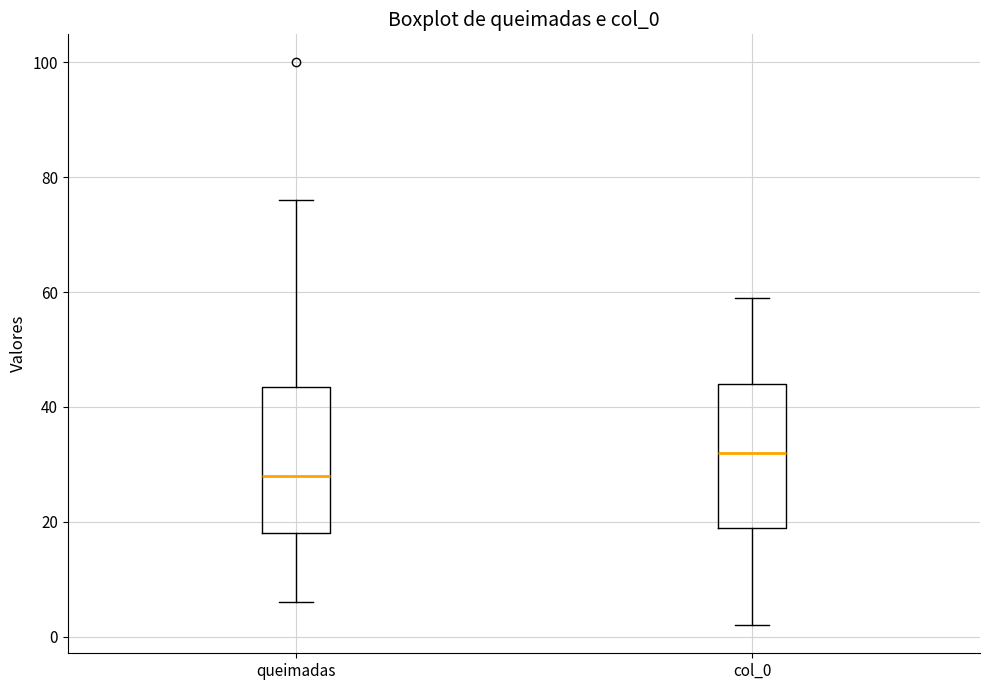

Reading left to right, transcribe this box plot: for each box, give where its median line is, the range the box spans, and where its two whiskers end, as read against the y-axis. The values are not printed on the chart, so give them approximately, as read against the axis.

queimadas: median 28, box 18 to 44, whiskers 6 to 76
col_0: median 32, box 20 to 44, whiskers 2 to 60